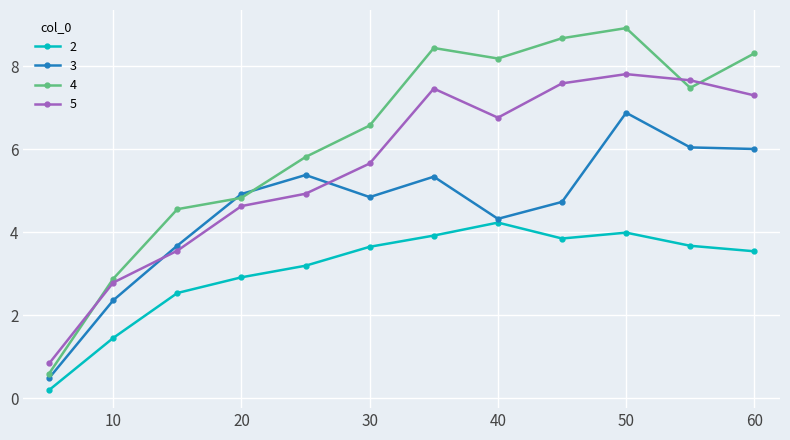

Which series has the largest range (max minus min)?

4